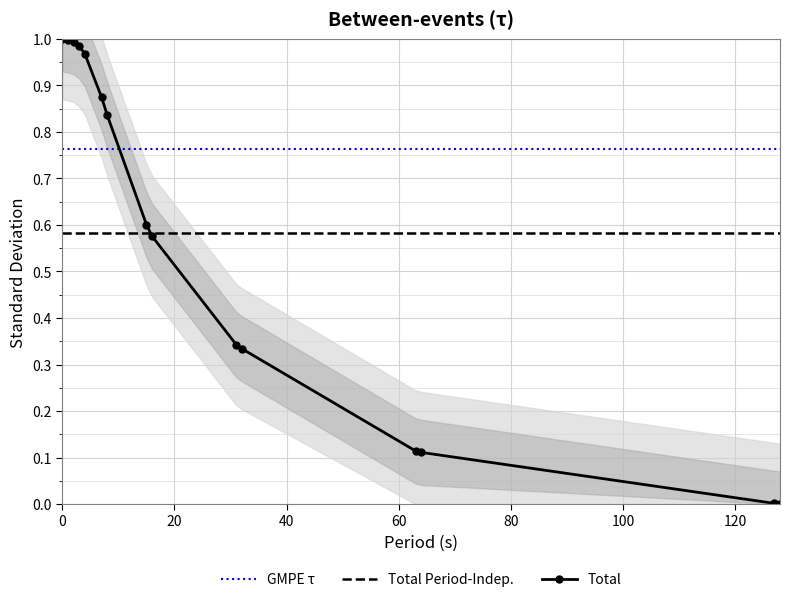

How many times do Total and GMPE τ cross each other?

1